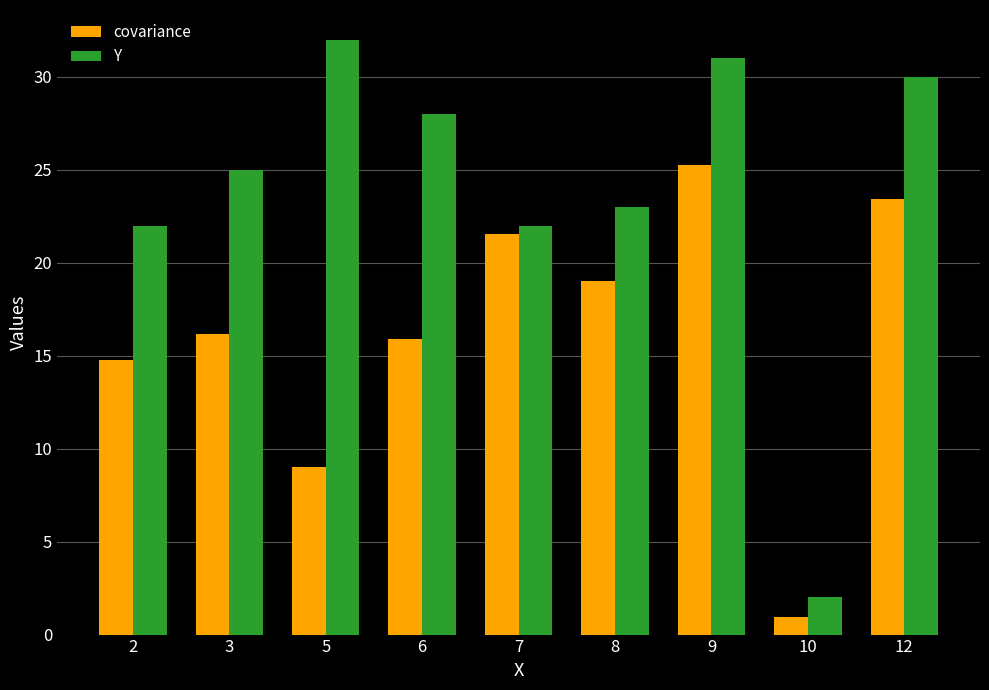

Which category has the highest value across all series?

5